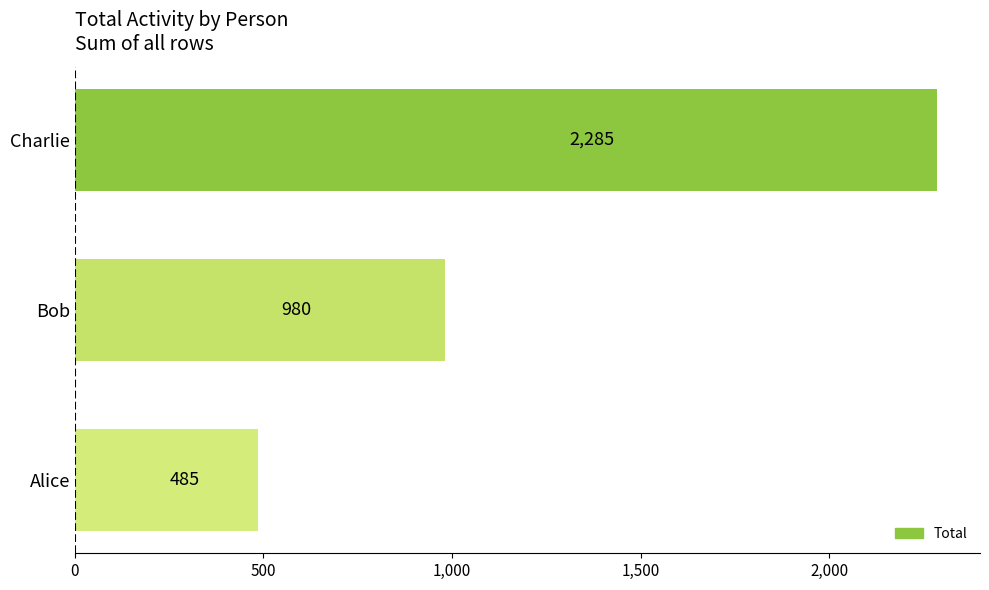

Read the value at Charlie, to the nearest 50.

2300